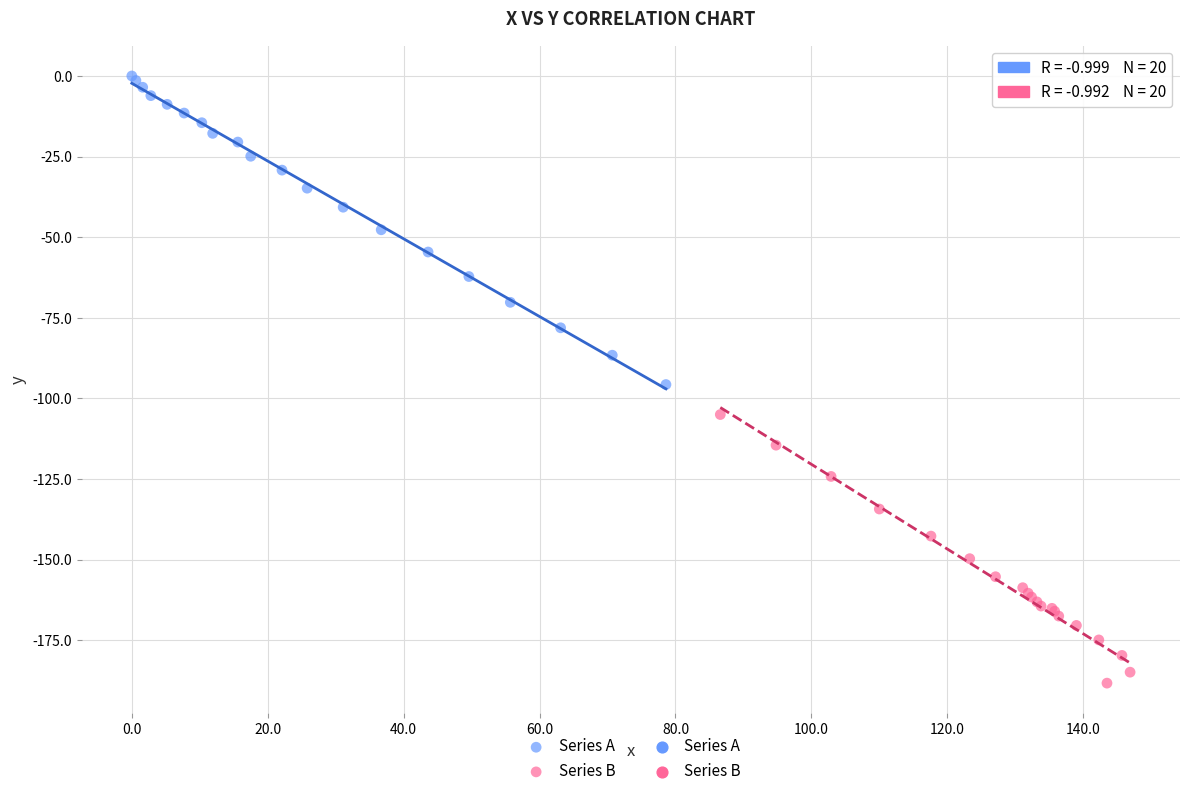

Which series reaches the maximum Y coordinate?

Series A